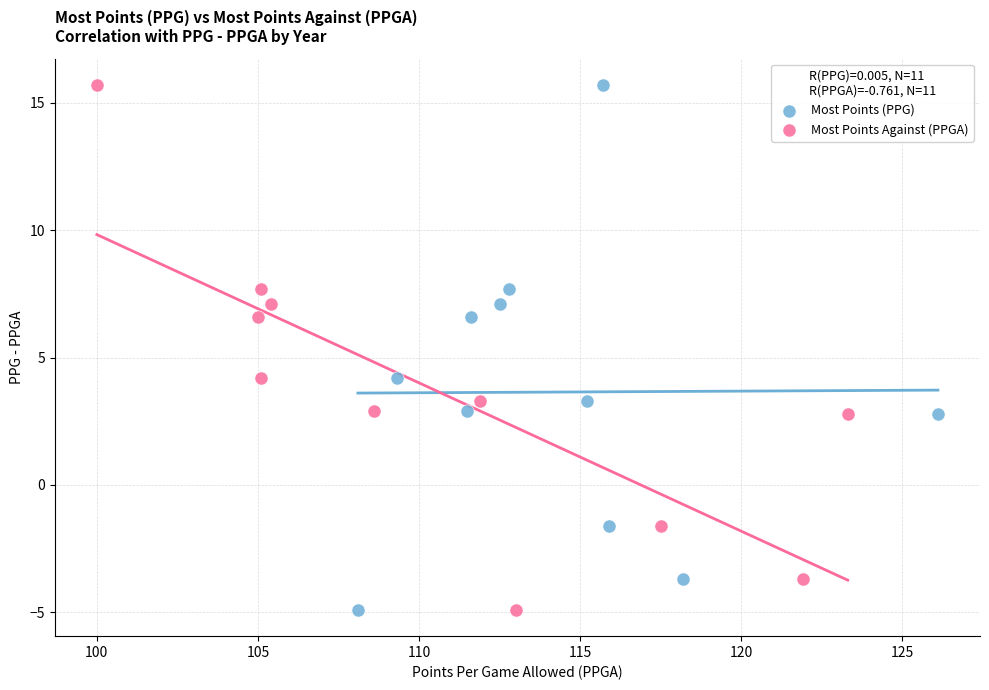

What are all the series names shown in the legend?

Most Points (PPG), Most Points Against (PPGA)